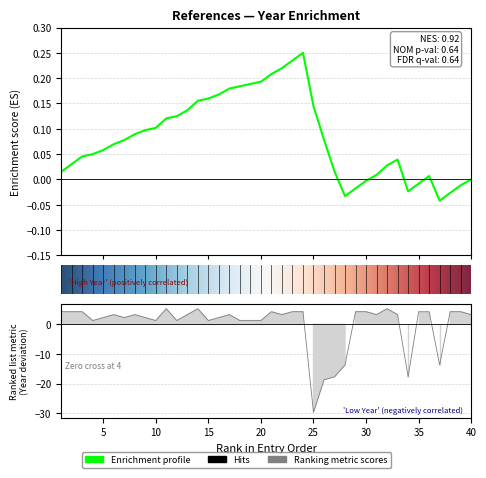

Count the number of data series in this chart.

1